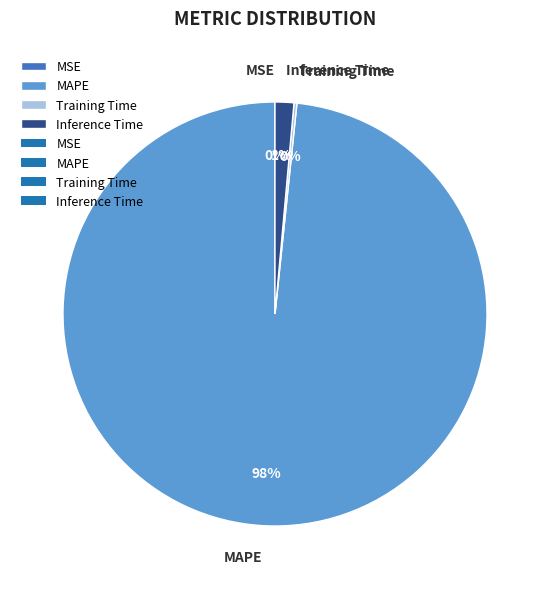

Is it true that MAPE is 85% of the pie?

False